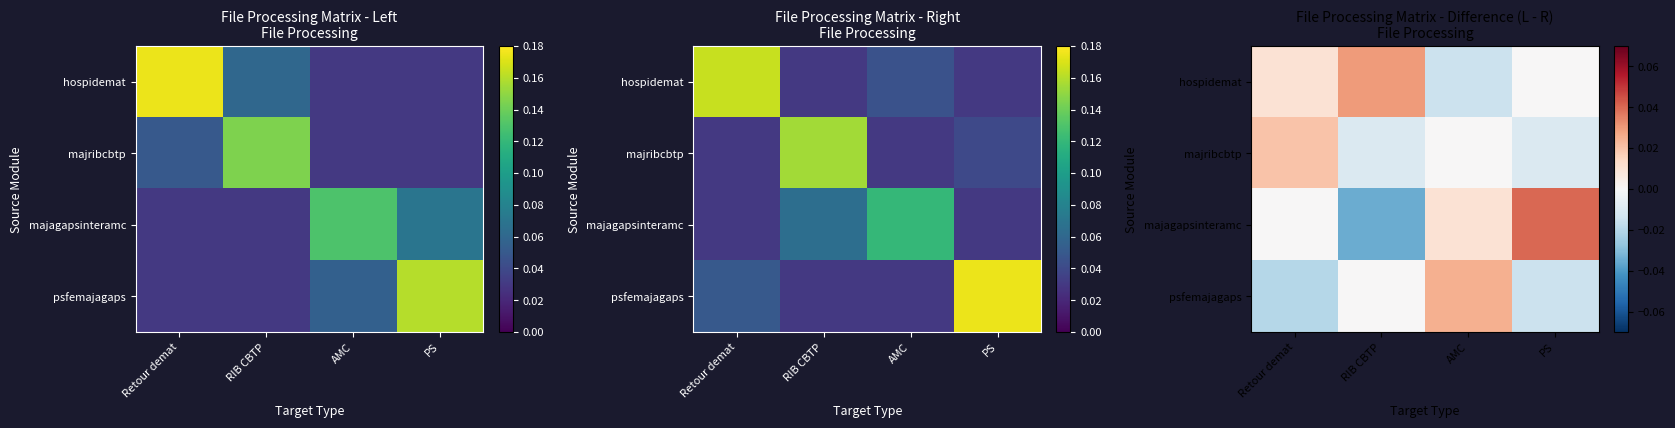

How many data points does each series have?

4